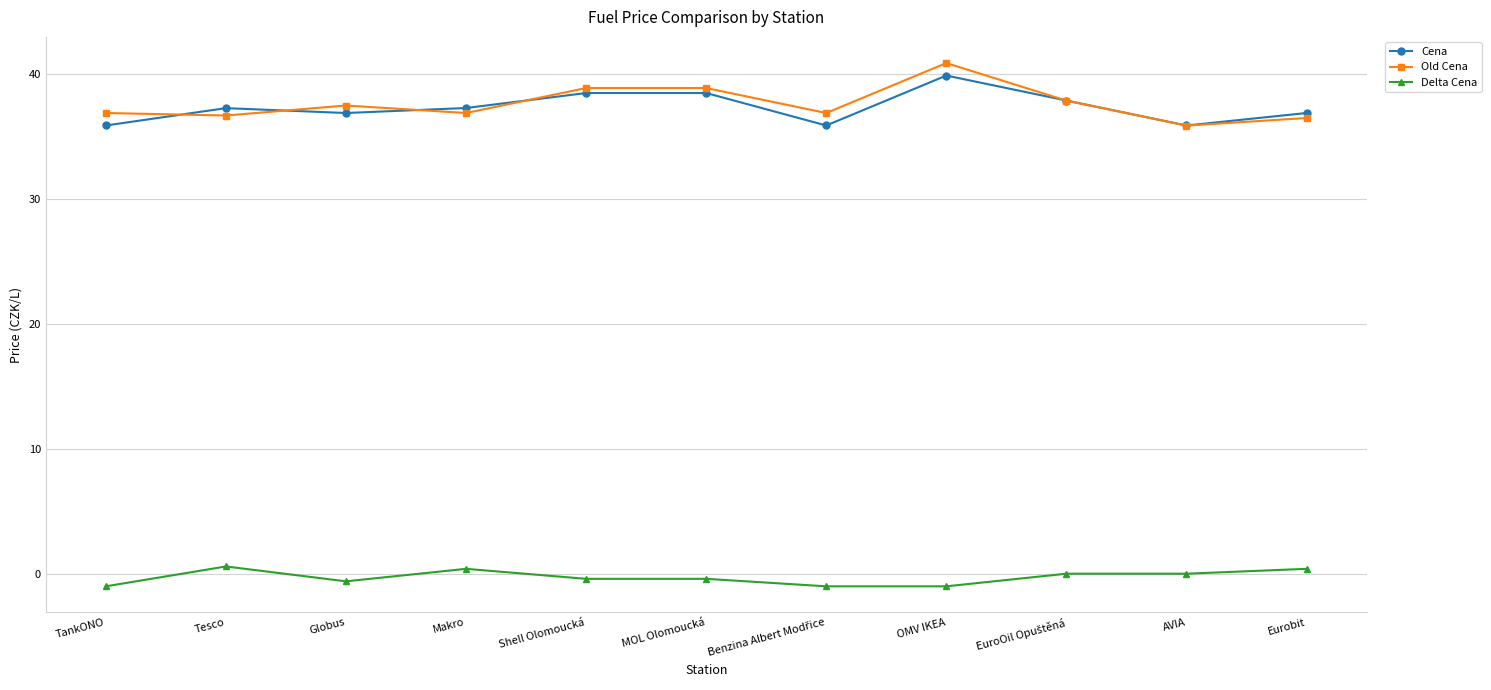

Which series changed the most between TankONO and Shell Olomoucká?

Cena